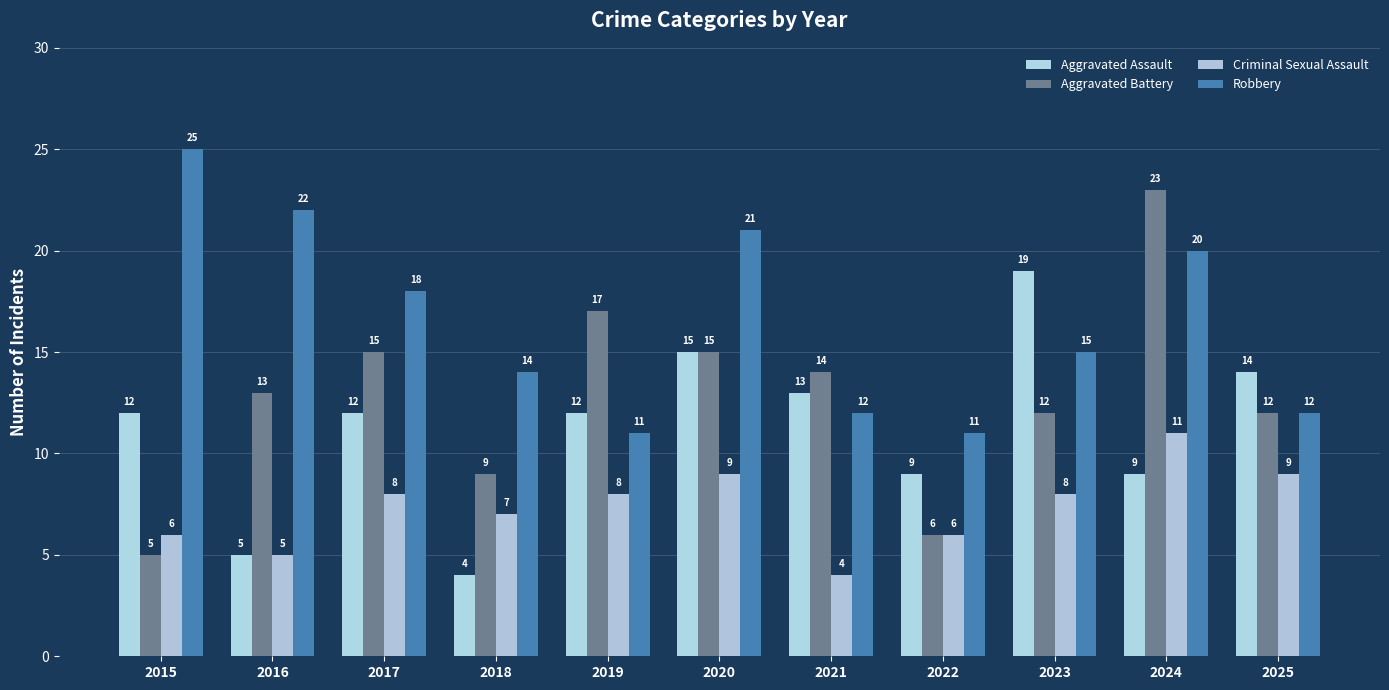

What is the sum of all Criminal Sexual Assault values?

81